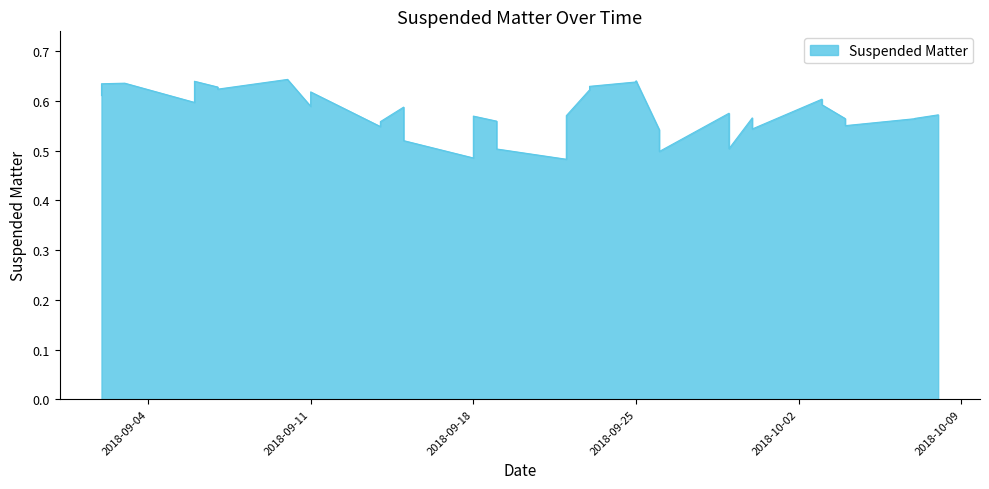

Which category has the lowest value across all series?

2018-09-22